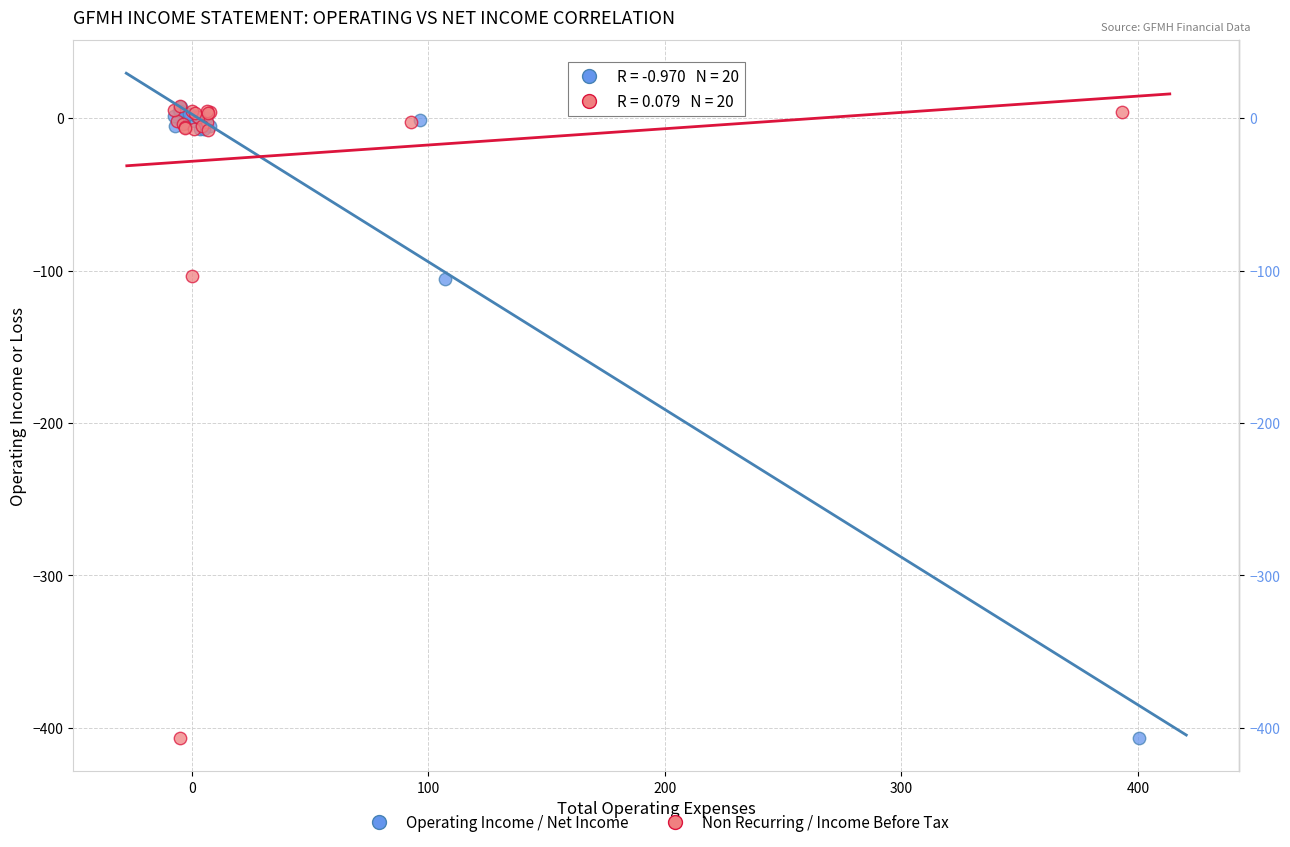

What are all the series names shown in the legend?

Operating Income / Net Income, Non Recurring / Income Before Tax